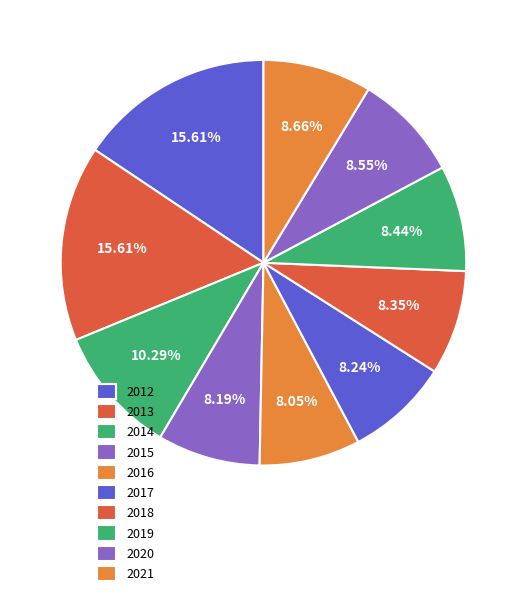

To the nearest percent, what percentage of the pie is 2014?

10%